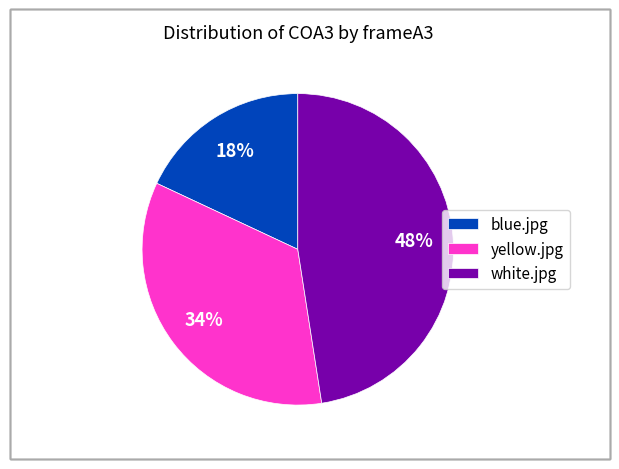

How many slices are in this pie chart?

3